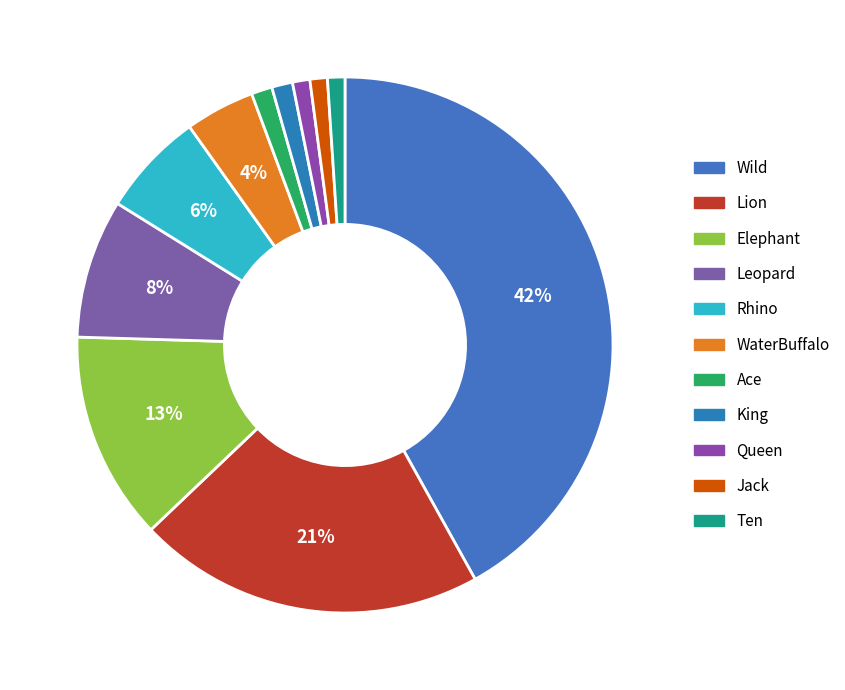

How many segments does this pie chart have?

11